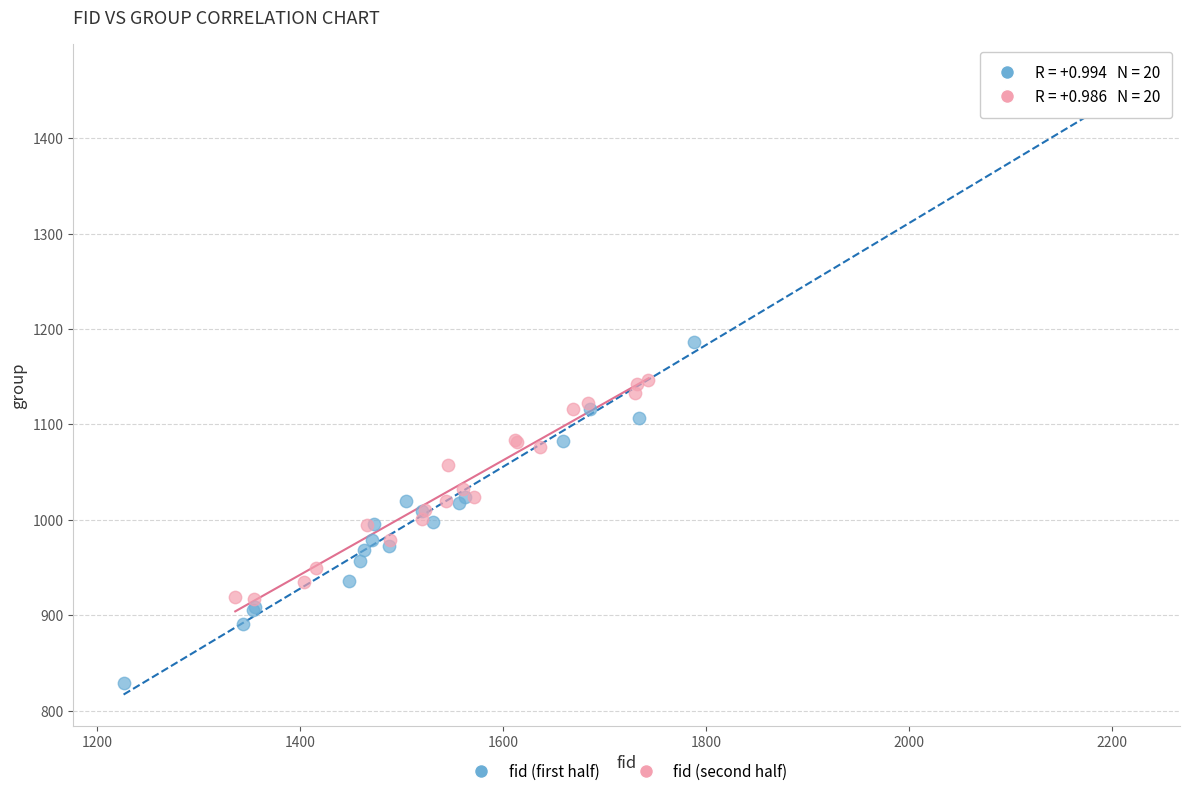

Which series reaches the minimum Y coordinate?

fid (first half)